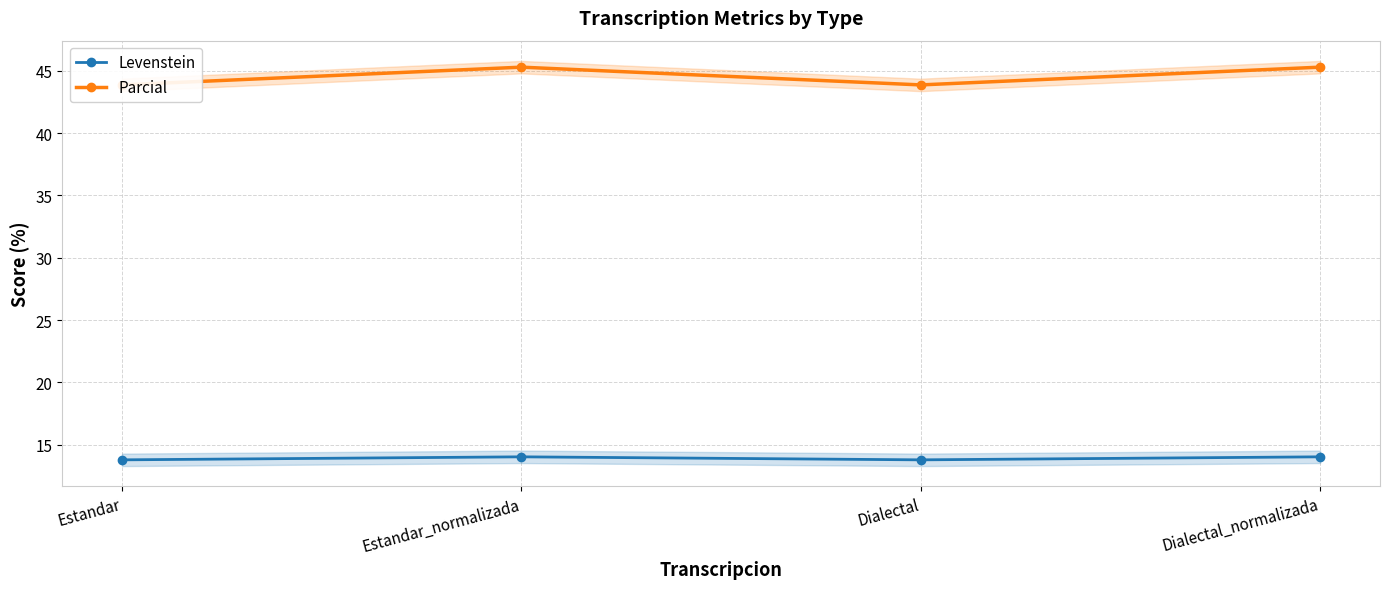

What is the difference between the highest and lowest values at Estandar_normalizada?

31.2